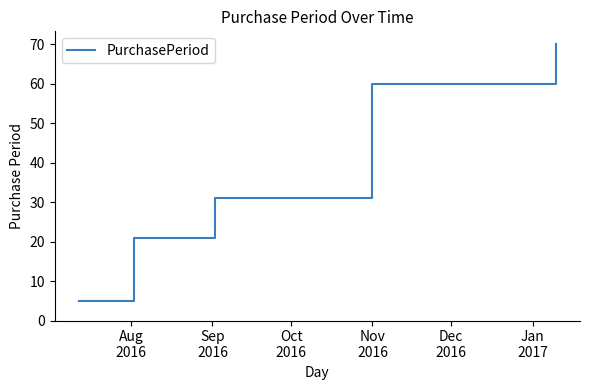

True or false: there are more than 1 points higher than both neighbors.

False